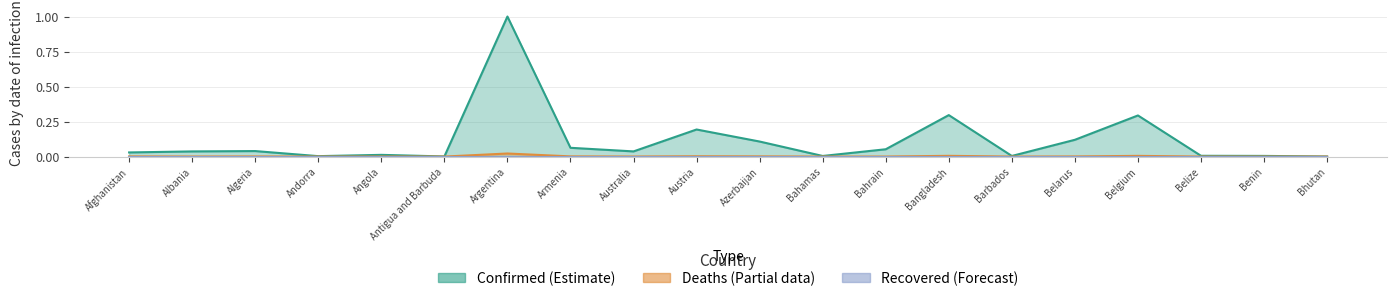

In Deaths, how many points are higher than both neighbors (excluding endpoints)?

6